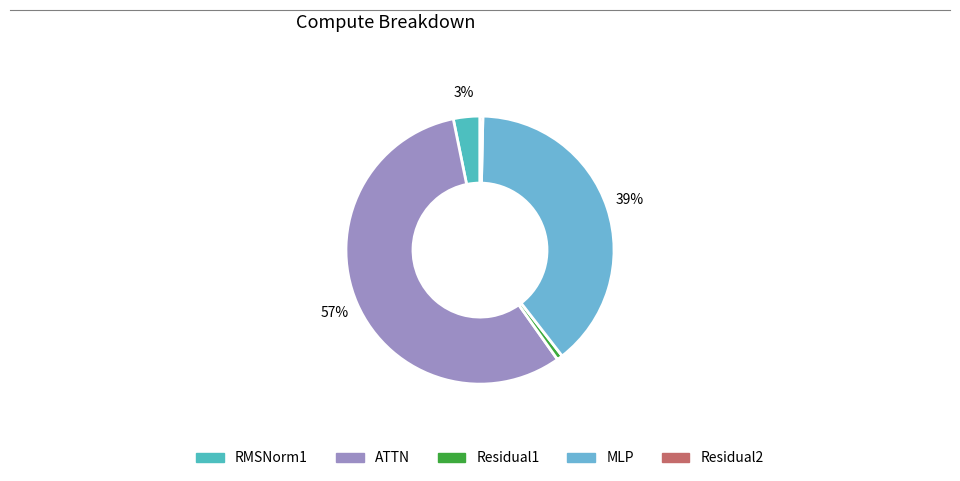

To the nearest percent, what is the average slice percentage?

20%